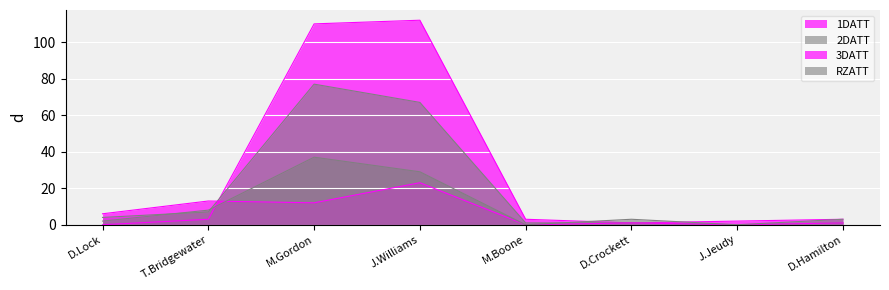

True or false: 1DATT and 3DATT cross at least once.

True